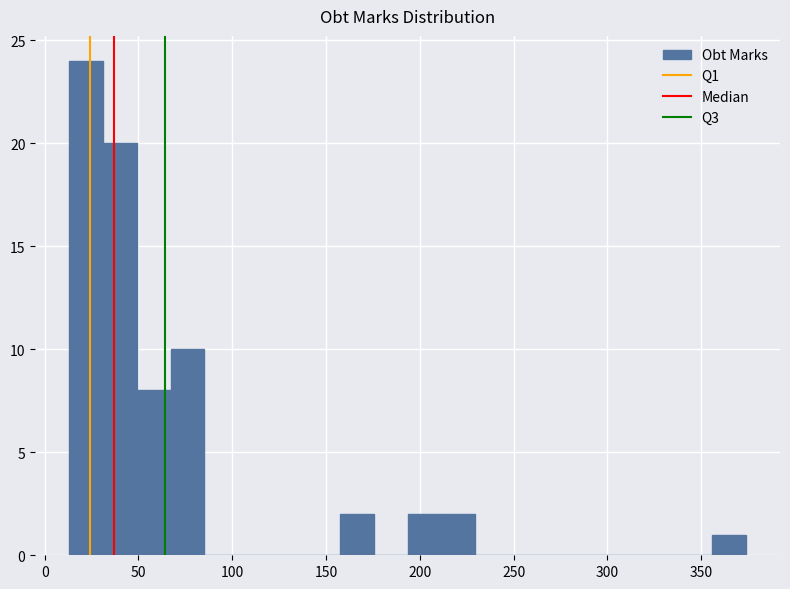

Read against the x-axis, roughly where is the centre of the tallest bar?

20